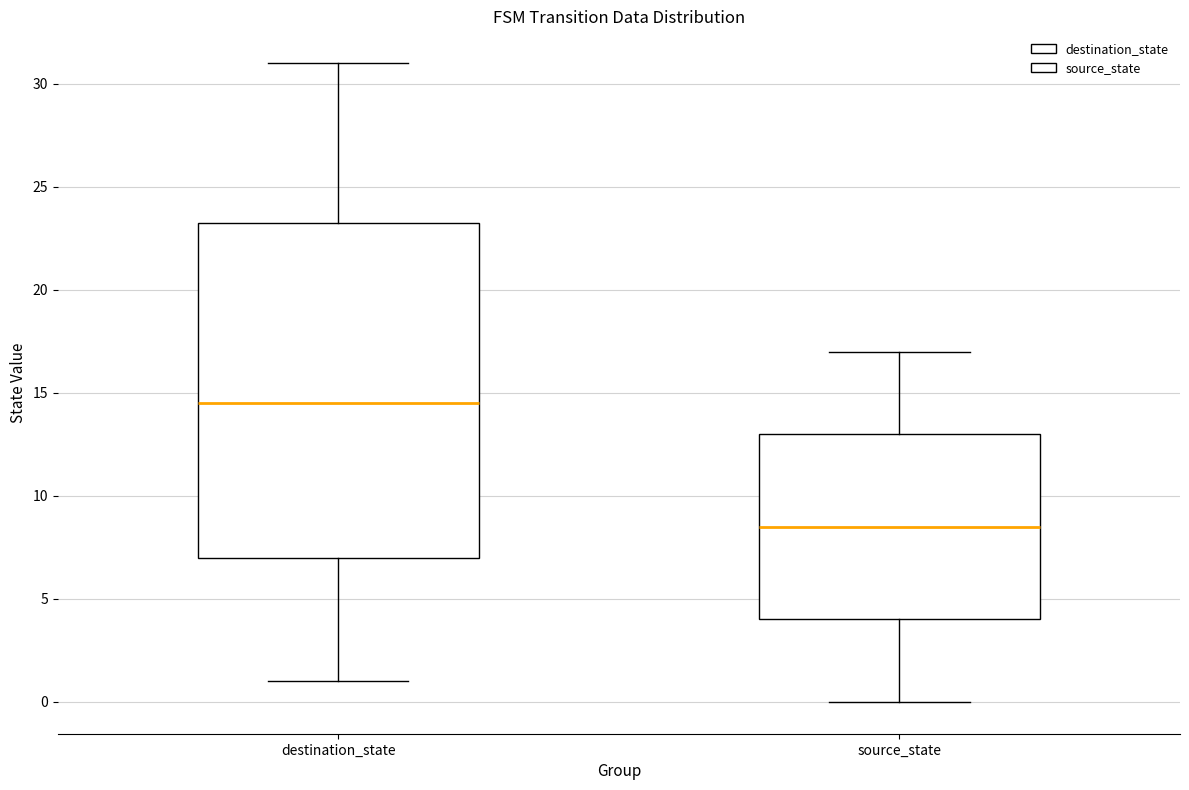

Where does the median line of the box for source_state sit on the y-axis? The values are not printed on the chart, so give them approximately, as read against the axis.

8.5